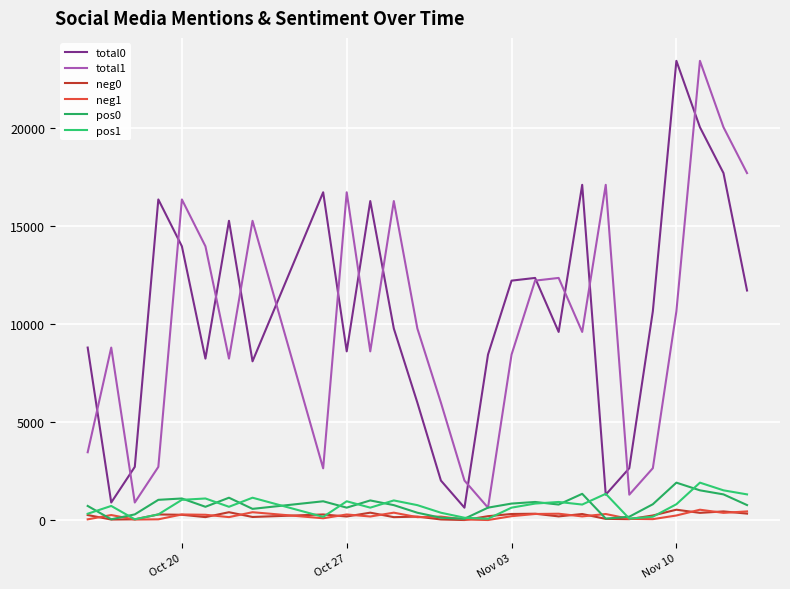

Is this an area chart (filled region under the line)?

No